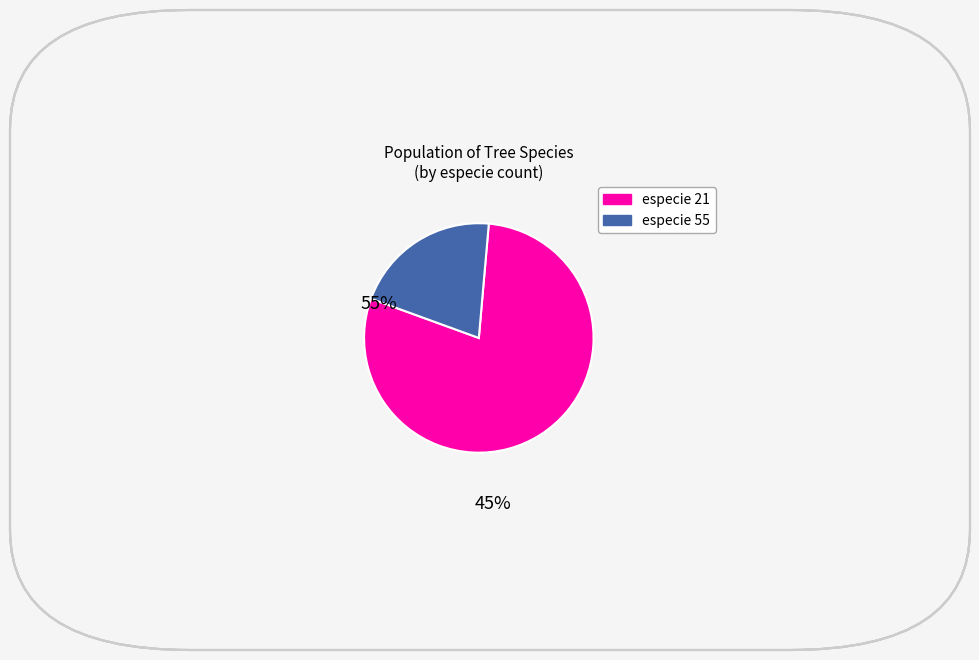

What is the majority slice?

especie 21